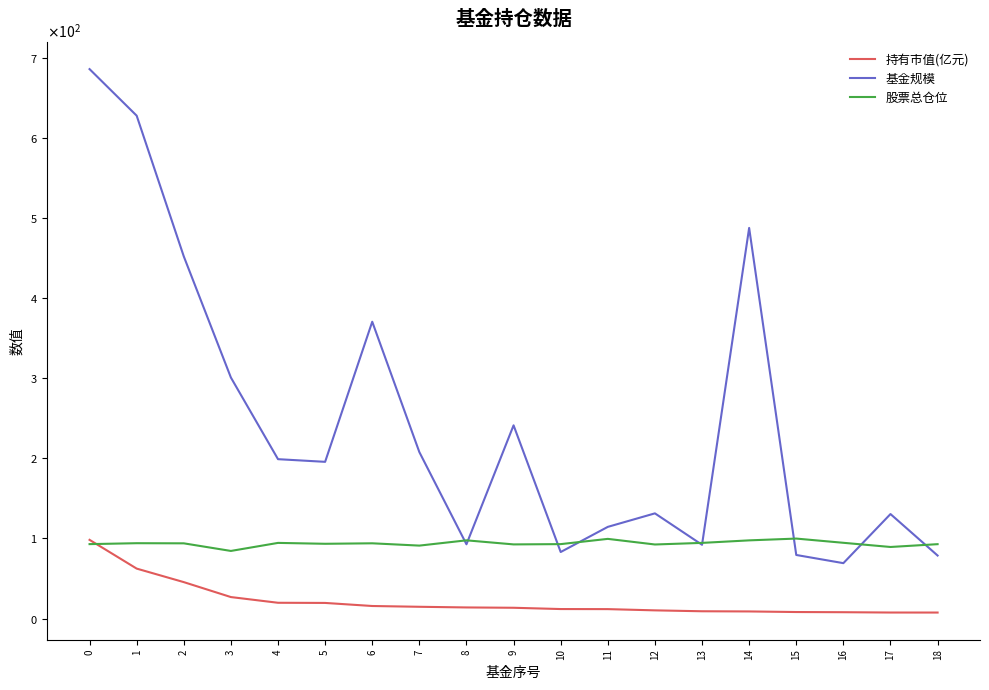

Which series has the largest total across all categories?

基金规模